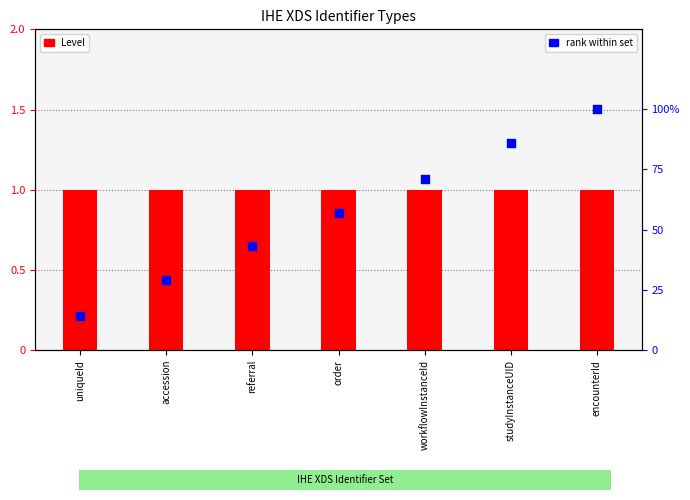

Which series has the largest total across all categories?

rank within set